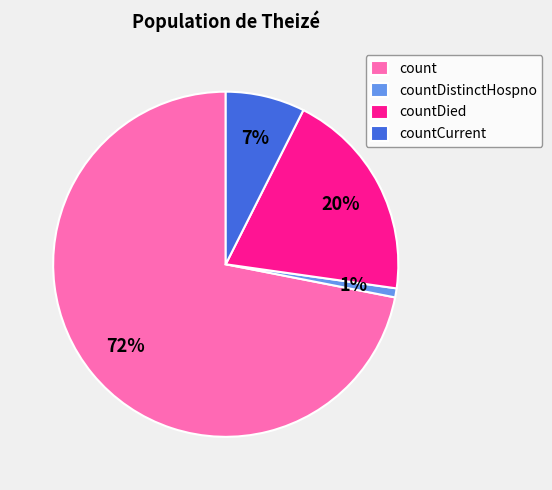

What is the majority slice?

count